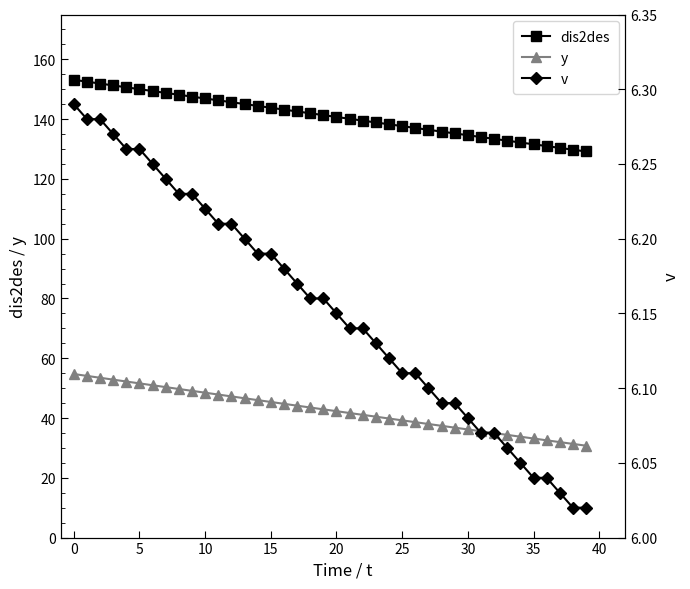

What is the highest value of the dis2des series?

153.2